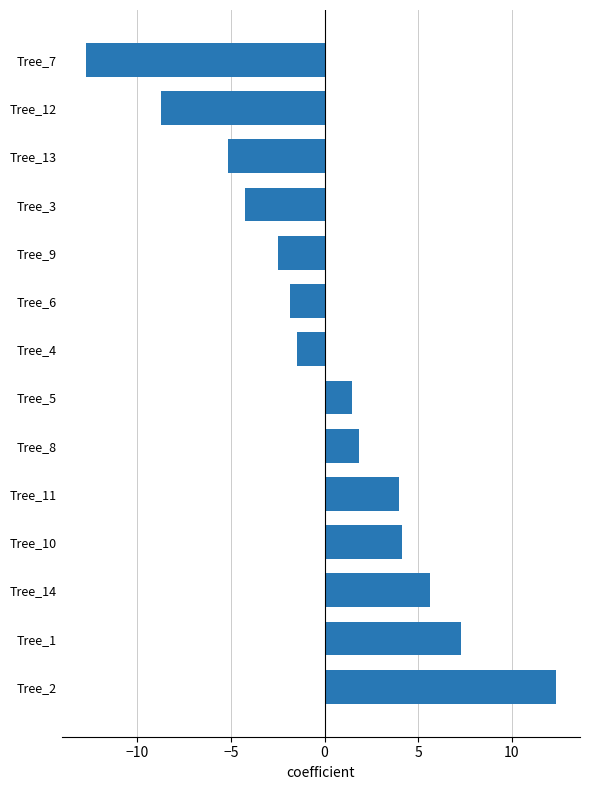

How many bars are there in total?

14